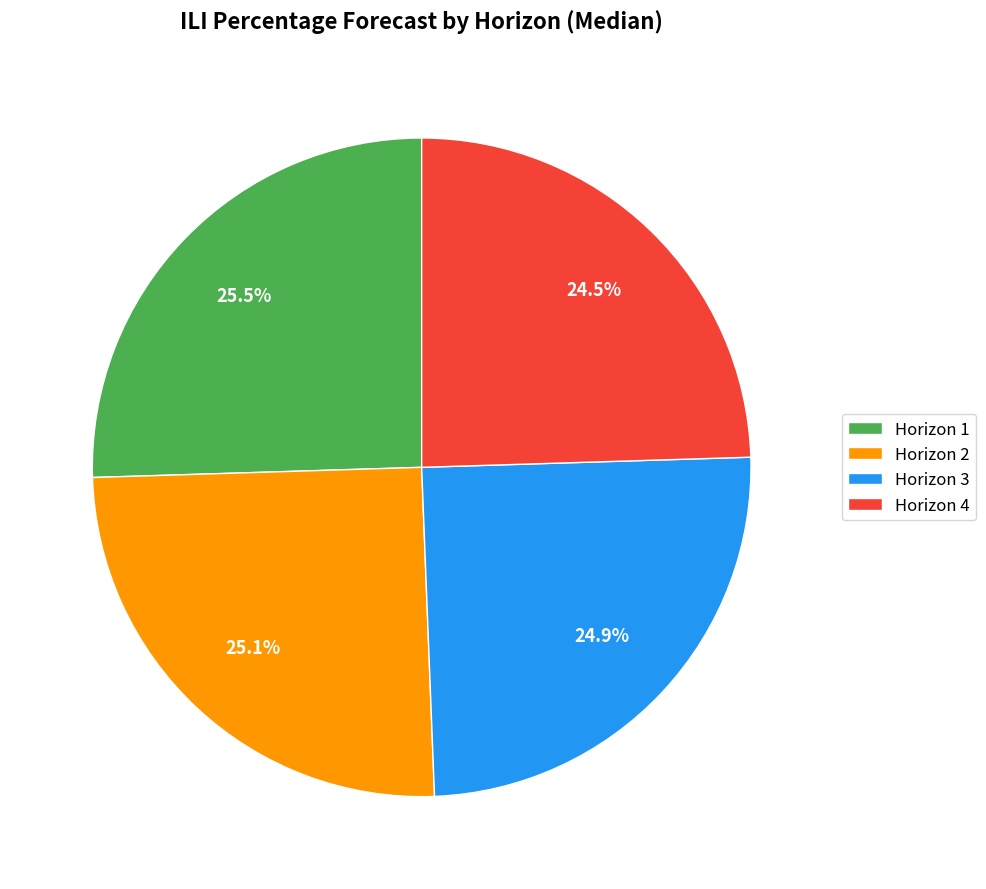

What percentage is NOT represented by Horizon 2?

75.0%